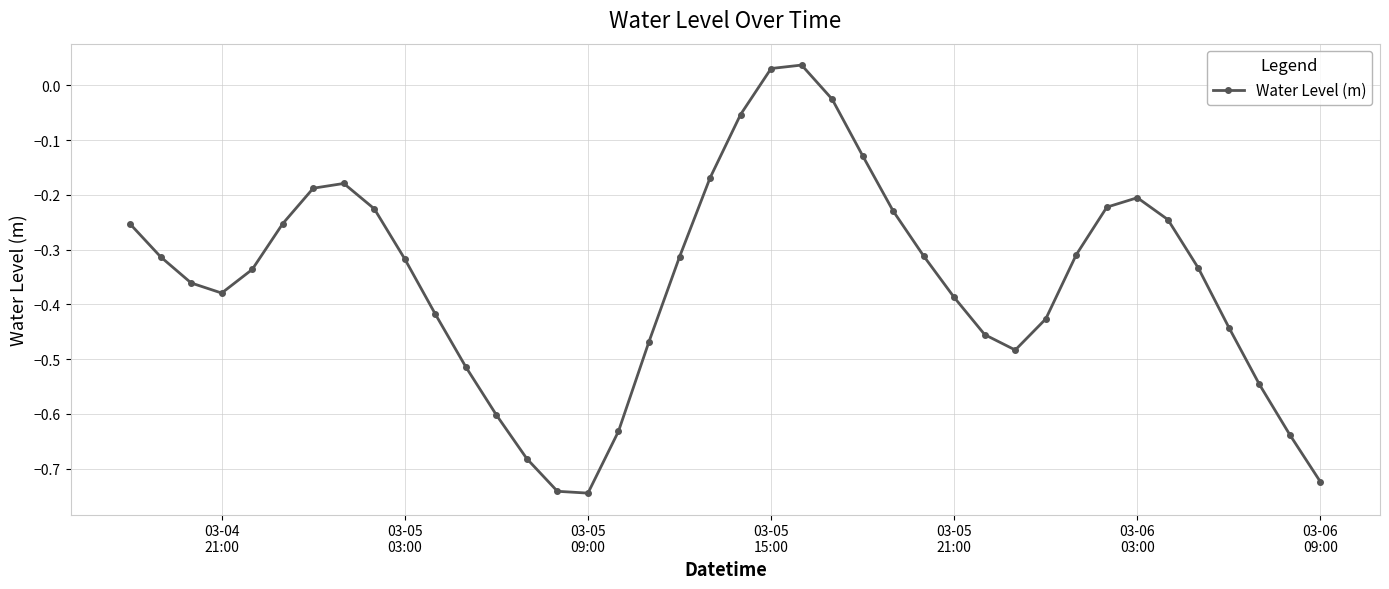

What is the difference between the maximum and minimum values?

0.8